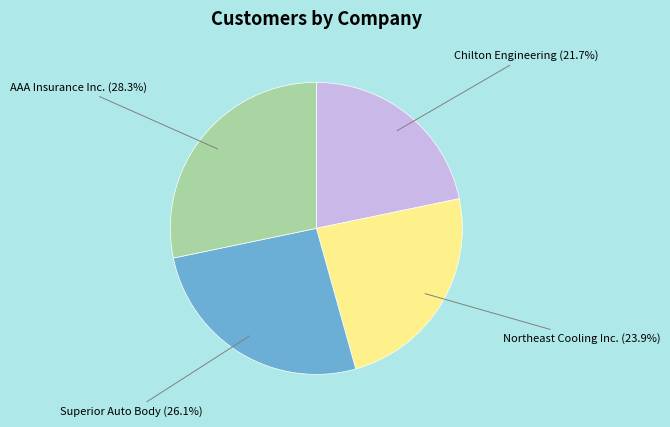

Does any single category account for the majority?

No